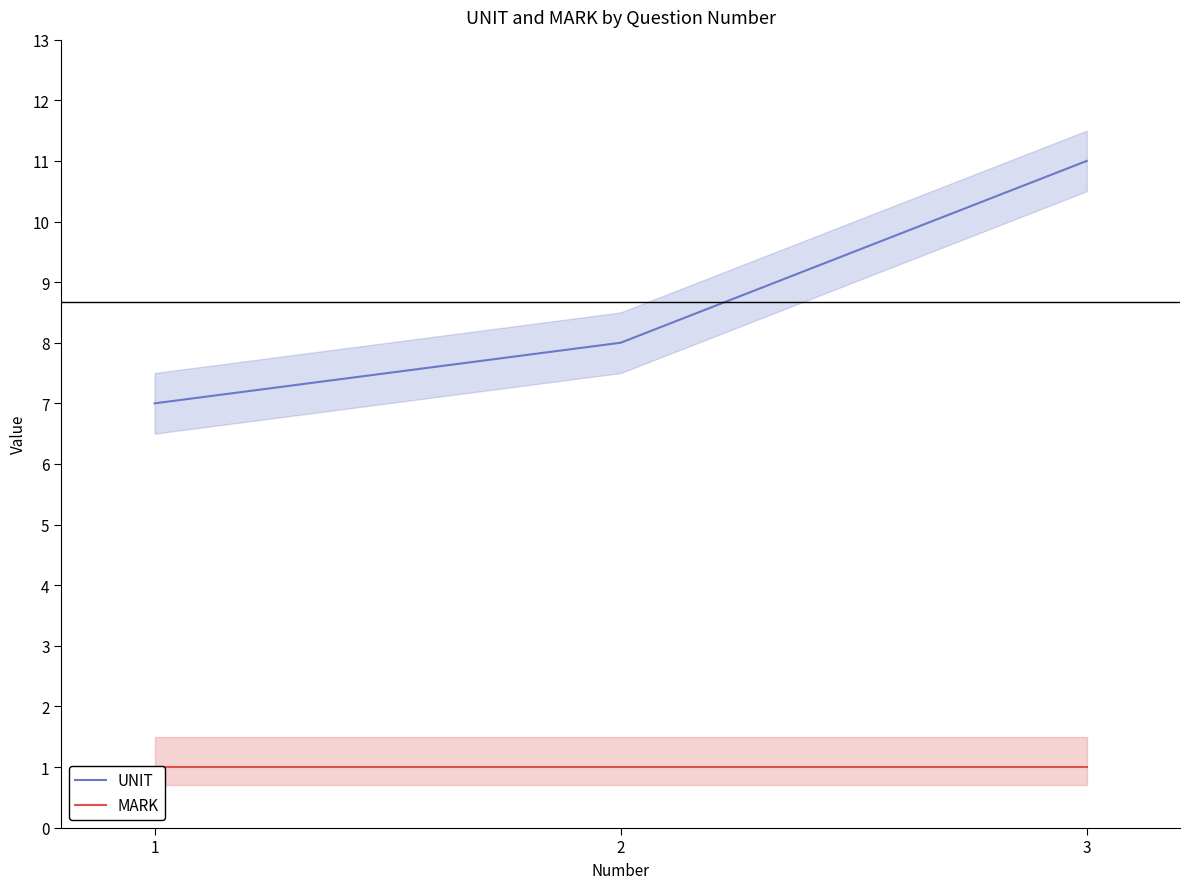

Which label corresponds to the smallest value in the chart?

1